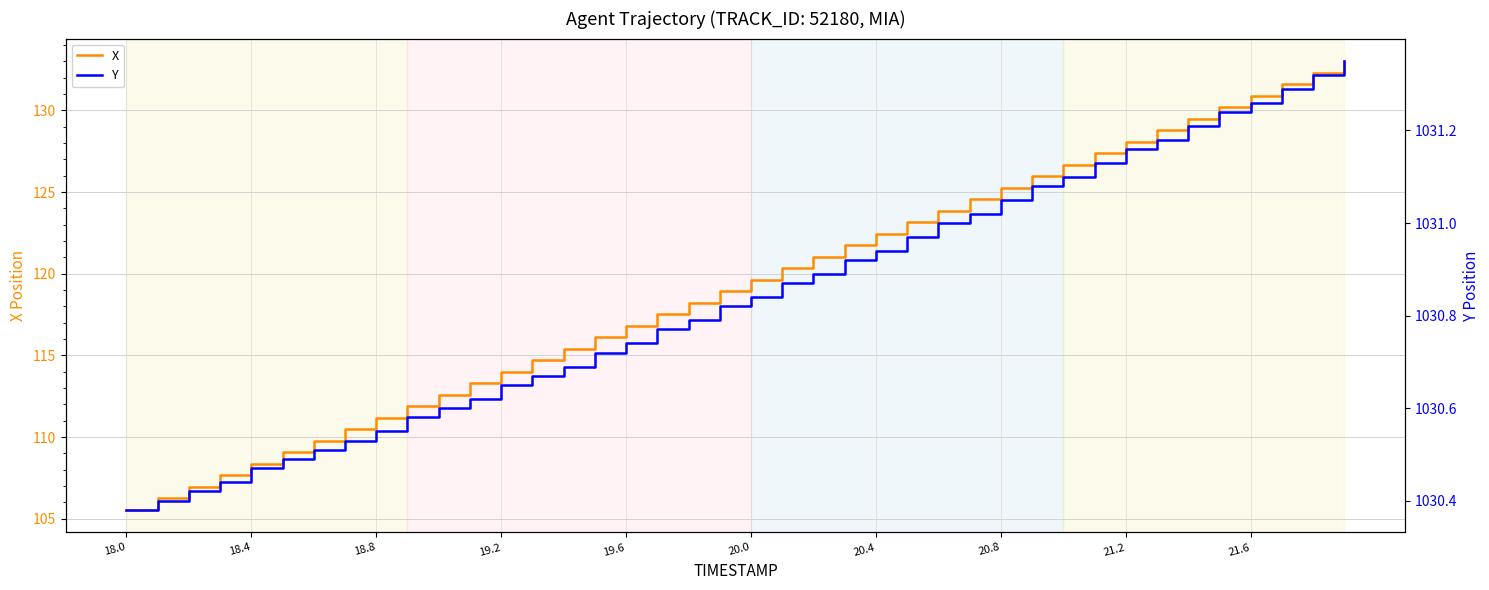

What is the lowest value of the X series?

105.5